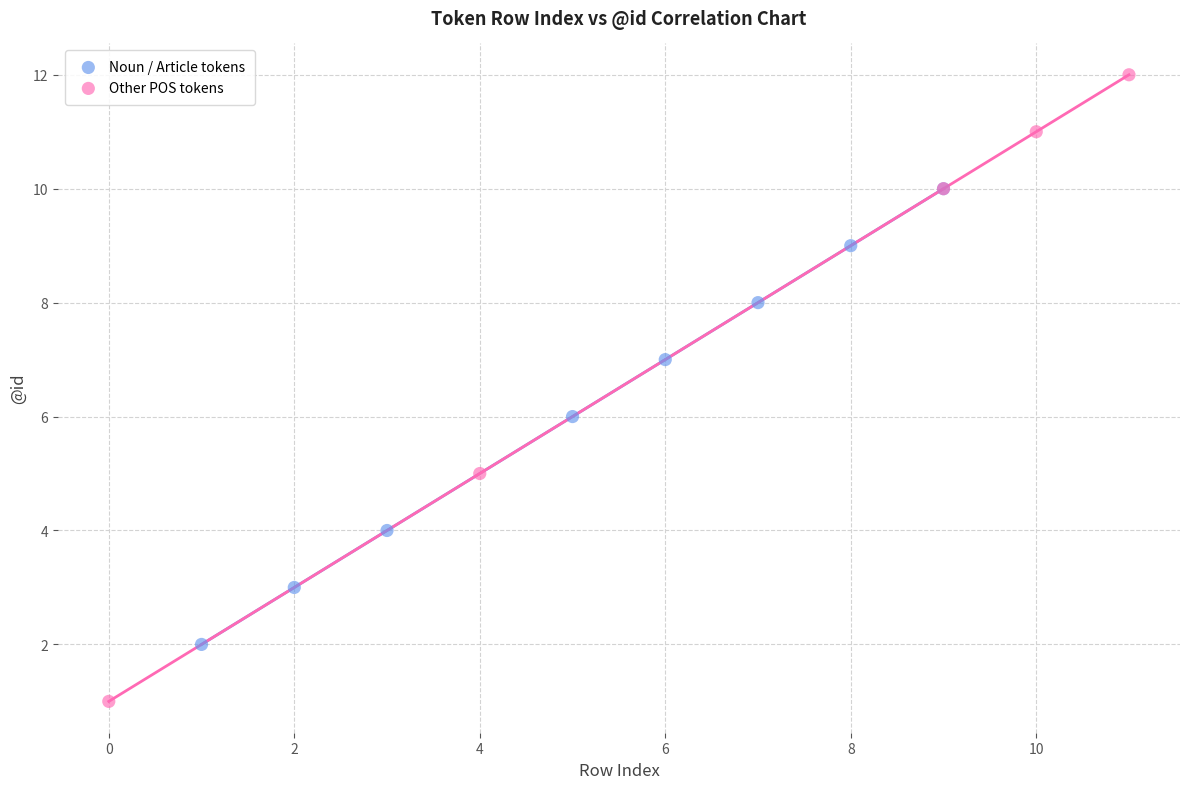

Which series contains the highest Y value?

Other POS tokens